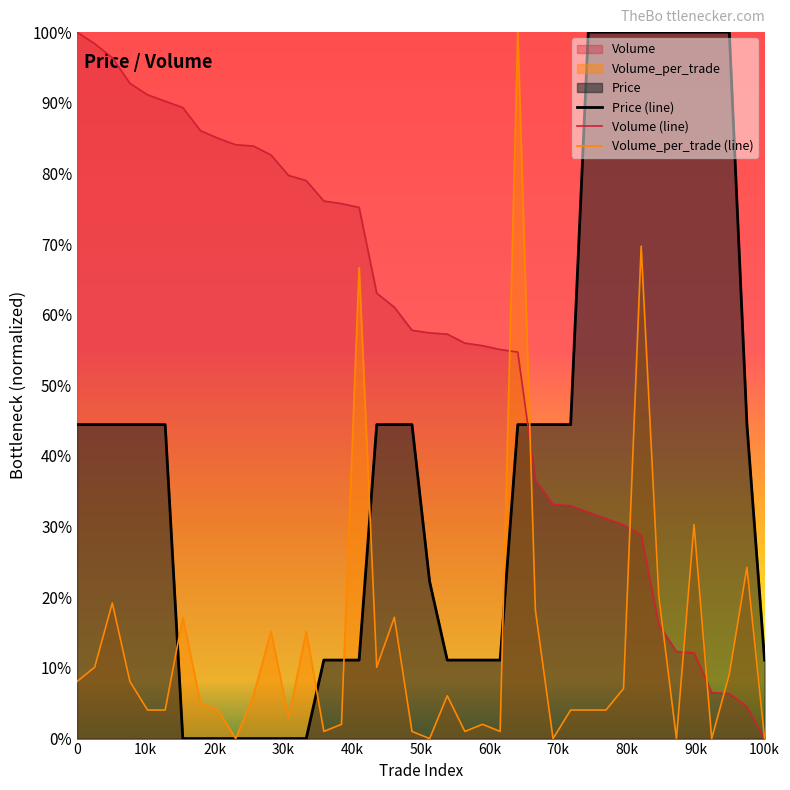

What position from the left is 15?

16